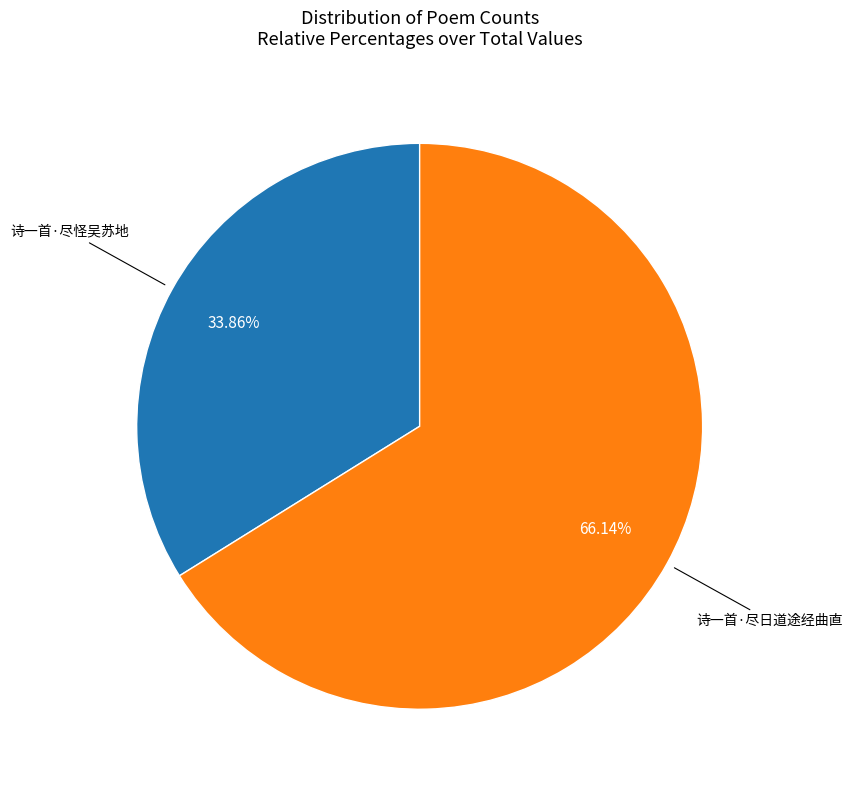

Is there any slice that represents more than half of the pie?

Yes